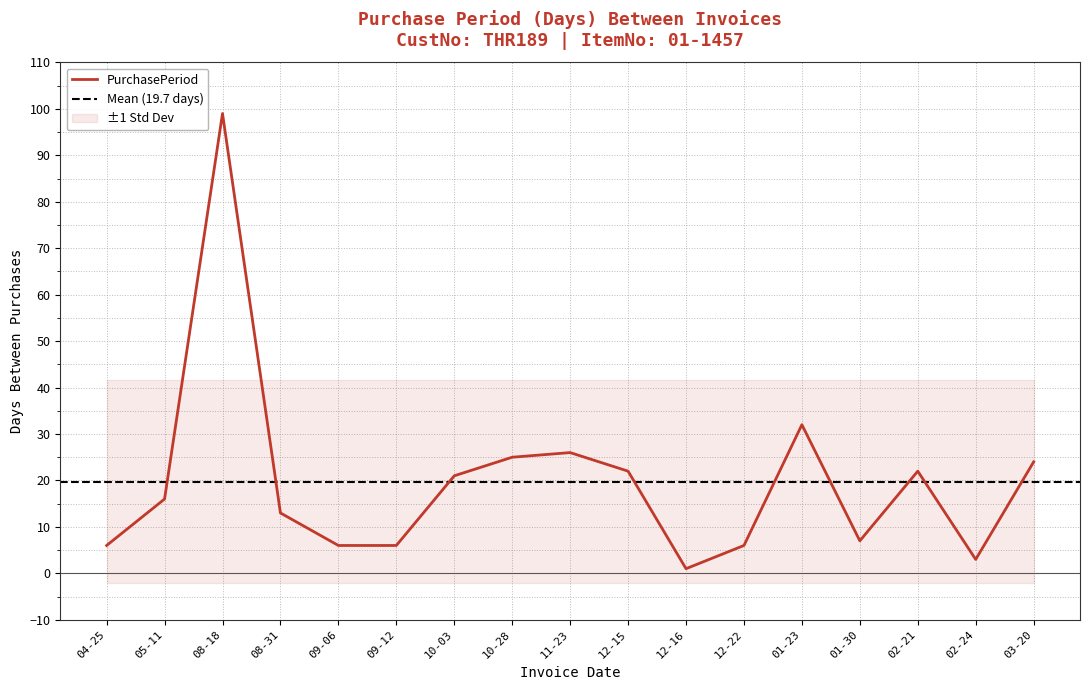

At which label does PurchasePeriod reach its peak?

08-18